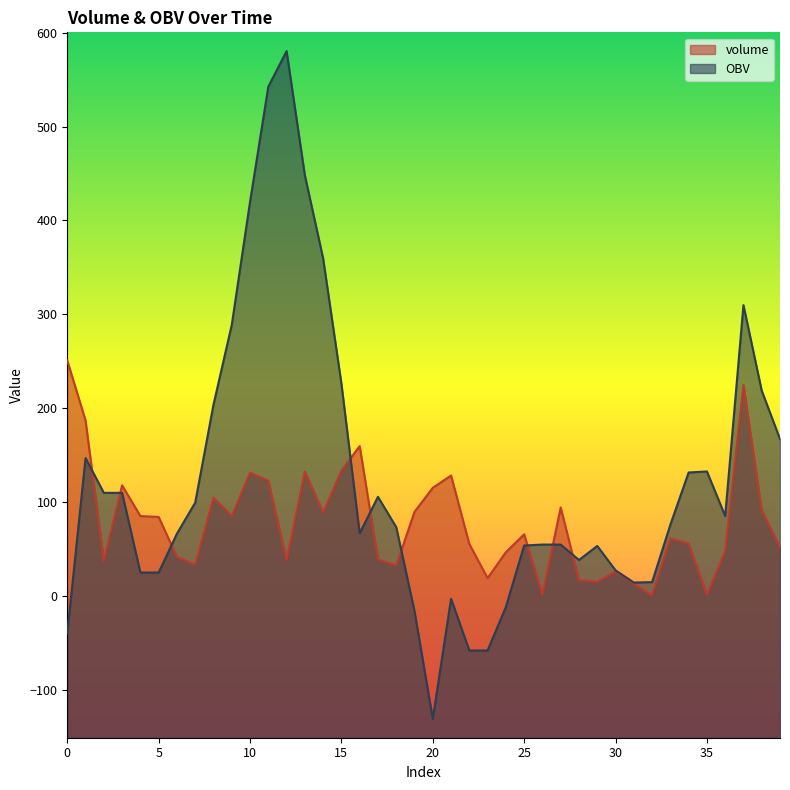

Which category has the lowest value in the volume series?

32